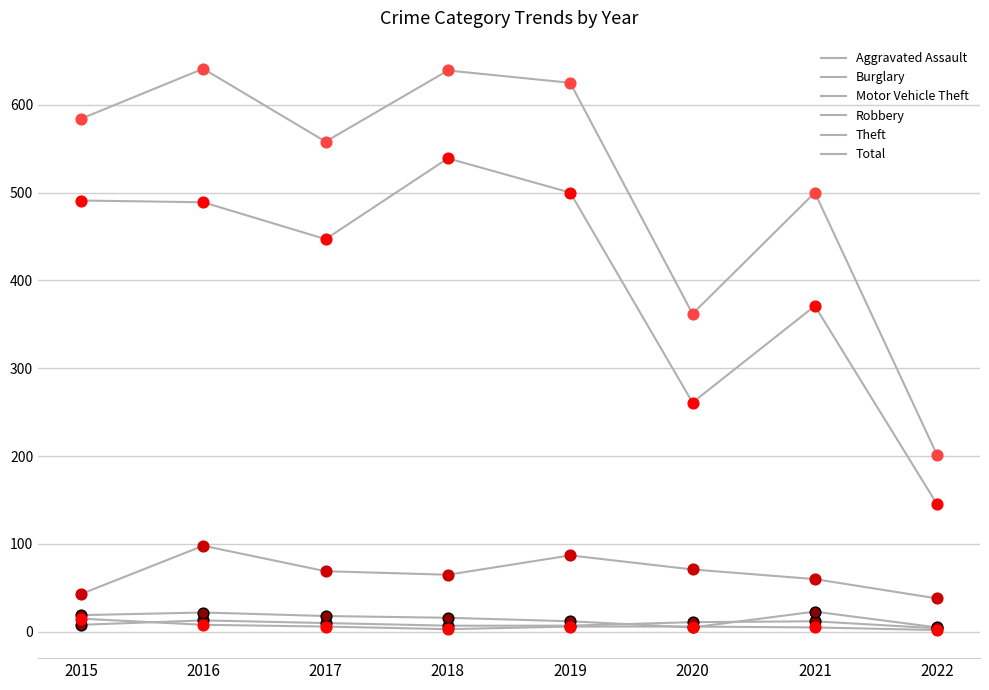

How many lines are shown in the chart?

6